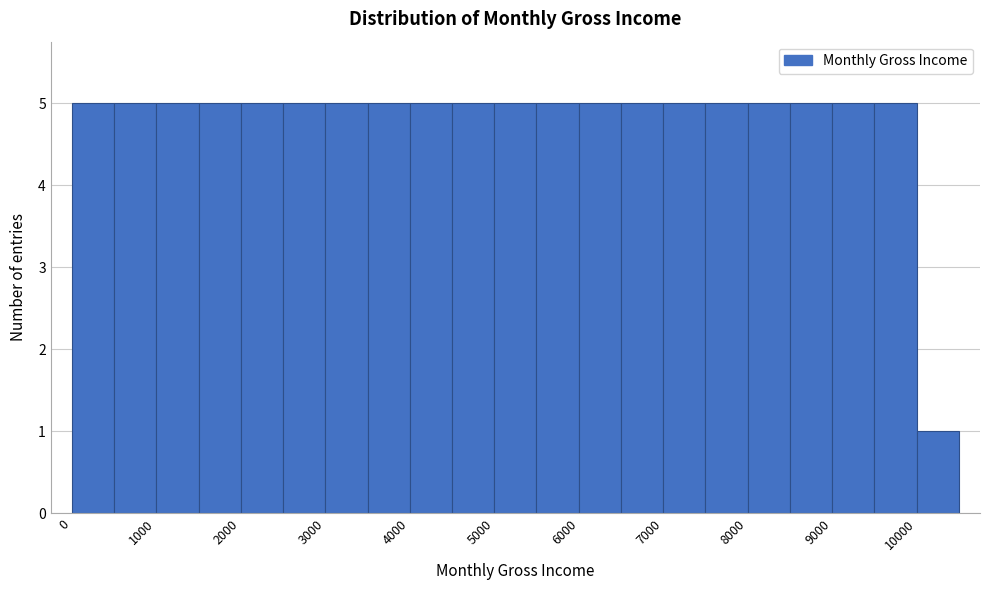

Reading left to right, transcribe this chart: for each bar, give the range it covers on the x-axis and its height. The values are not printed on the chart, so give them approximately, as read against the axis.

0 to 500: 5
500 to 1000: 5
1000 to 1500: 5
1500 to 2000: 5
2000 to 2500: 5
2500 to 3000: 5
3000 to 3500: 5
3500 to 4000: 5
4000 to 4500: 5
4500 to 5000: 5
5000 to 5500: 5
5500 to 6000: 5
6000 to 6500: 5
6500 to 7000: 5
7000 to 7500: 5
7500 to 8000: 5
8000 to 8500: 5
8500 to 9000: 5
9000 to 9500: 5
9500 to 10000: 5
10000 to 10500: 1